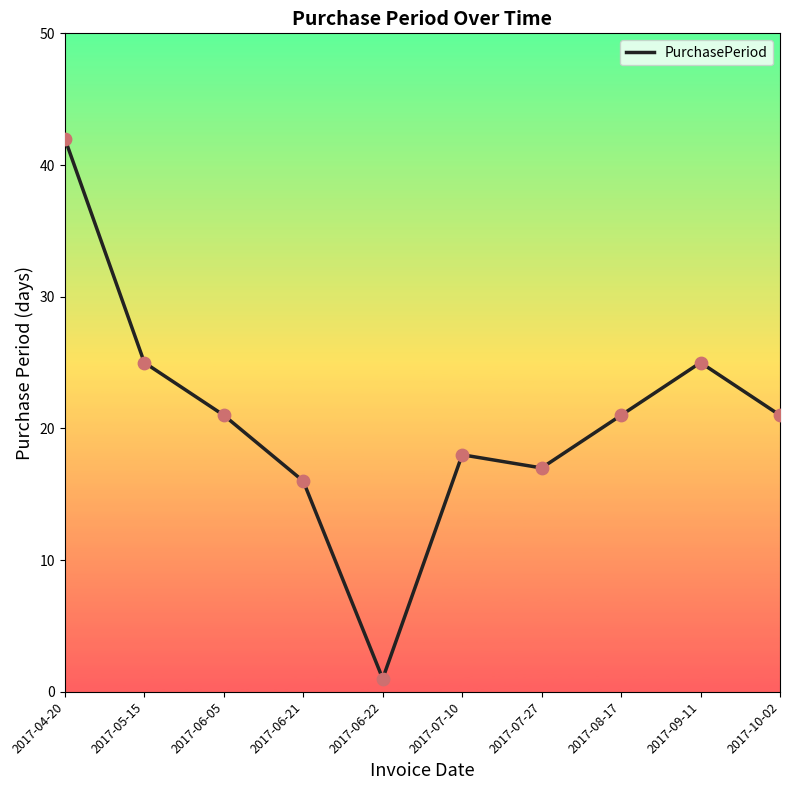

Approximately how many times larger is the value at 2017-06-05 compared to 2017-09-11?

0.8